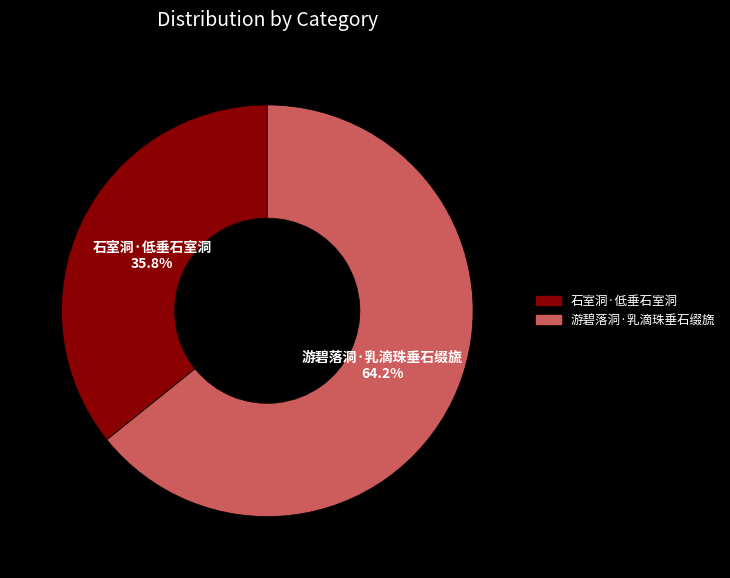

How many slices are in this pie chart?

2